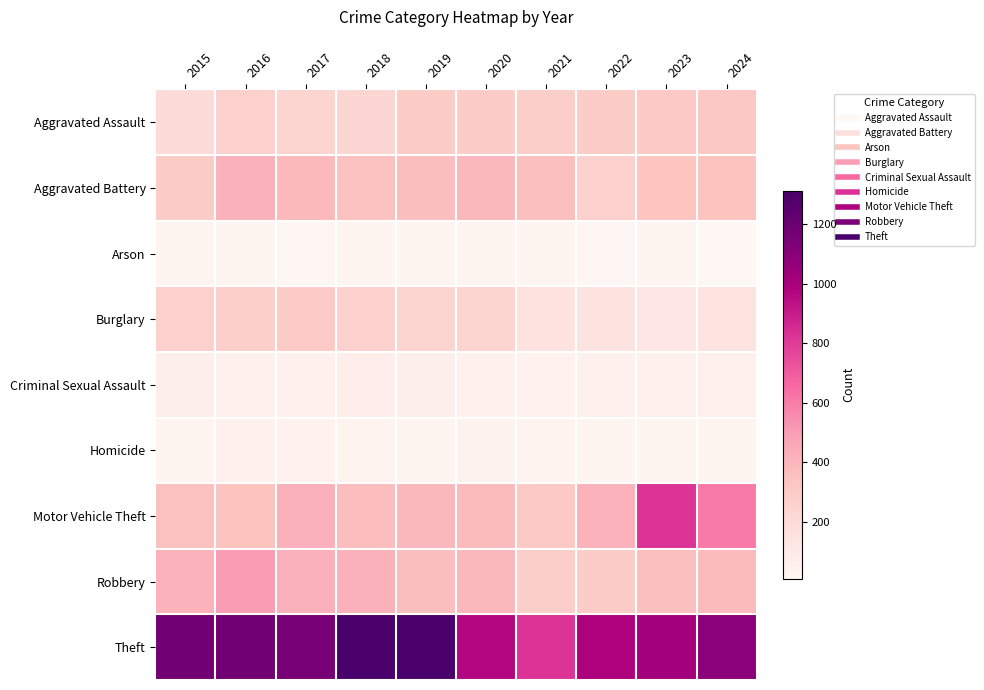

Reading left to right, what are all the values shown in this chart?

Aggravated Assault: 2015=200	2016=264	2017=248	2018=231	2019=294	2020=289	2021=279	2022=290	2023=306	2024=315
Aggravated Battery: 2015=292	2016=418	2017=383	2018=349	2019=364	2020=389	2021=359	2022=260	2023=334	2024=336
Arson: 2015=21	2016=21	2017=16	2018=23	2019=24	2020=28	2021=25	2022=19	2023=23	2024=10
Burglary: 2015=262	2016=272	2017=298	2018=264	2019=234	2020=244	2021=156	2022=149	2023=131	2024=144
Criminal Sexual Assault: 2015=71	2016=52	2017=56	2018=80	2019=72	2020=58	2021=49	2022=56	2023=57	2024=64
Homicide: 2015=25	2016=52	2017=49	2018=39	2019=34	2020=44	2021=39	2022=27	2023=33	2024=31
Motor Vehicle Theft: 2015=354	2016=337	2017=424	2018=369	2019=389	2020=378	2021=313	2022=413	2023=827	2024=606
Robbery: 2015=413	2016=507	2017=425	2018=419	2019=362	2020=390	2021=280	2022=289	2023=360	2024=379
Theft: 2015=1178	2016=1176	2017=1153	2018=1308	2019=1311	2020=967	2021=825	2022=982	2023=1012	2024=1095